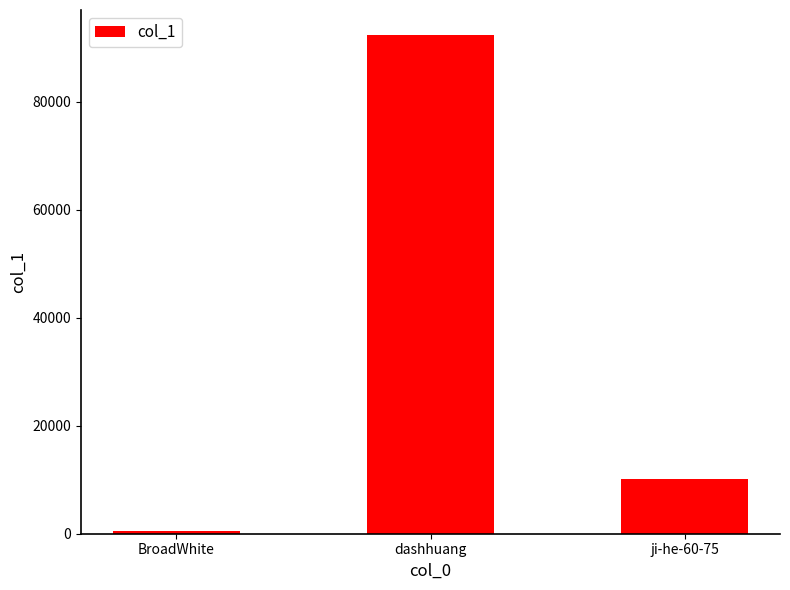

What is the difference between the values at BroadWhite and ji-he-60-75?

9604